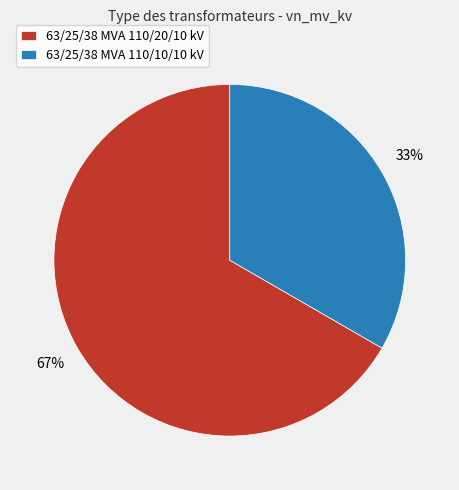

How many segments does this pie chart have?

2